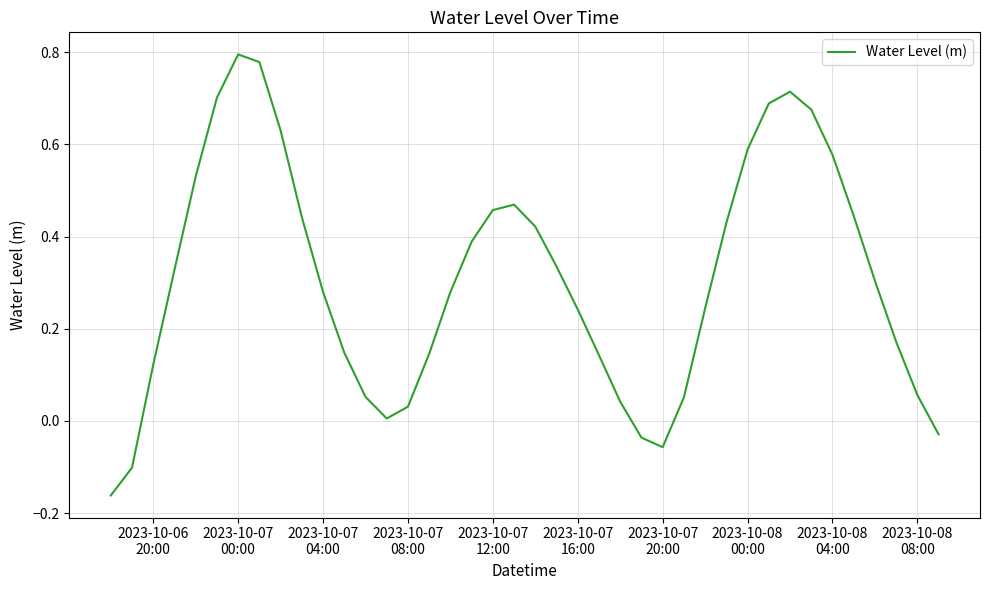

Which label corresponds to the largest value in the chart?

2023-10-07
00:00